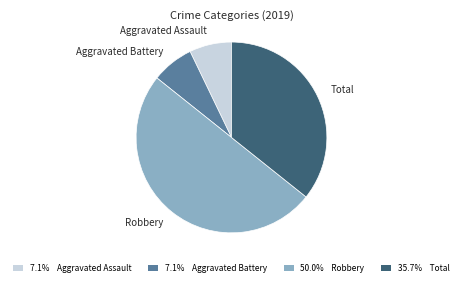

Is 35.7% Total the majority of the pie?

No